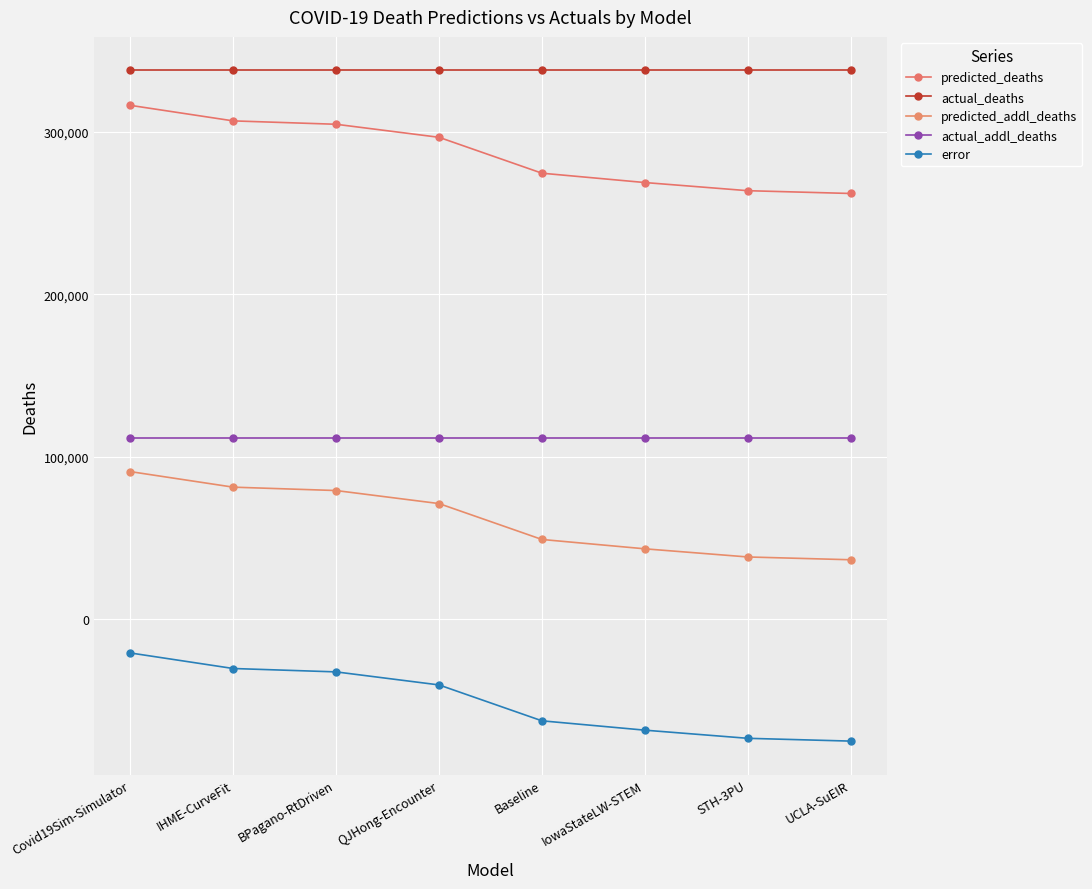

What is the difference between the maximum and second lowest values in the predicted_addl_deaths series?

52490.2